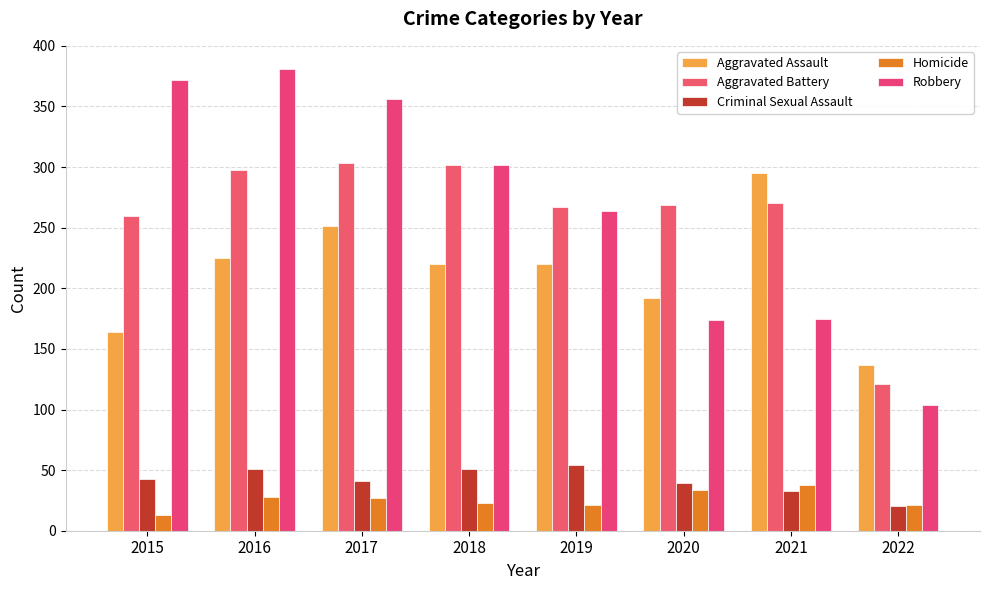

What is the difference between the maximum and minimum values in the Homicide series?

25